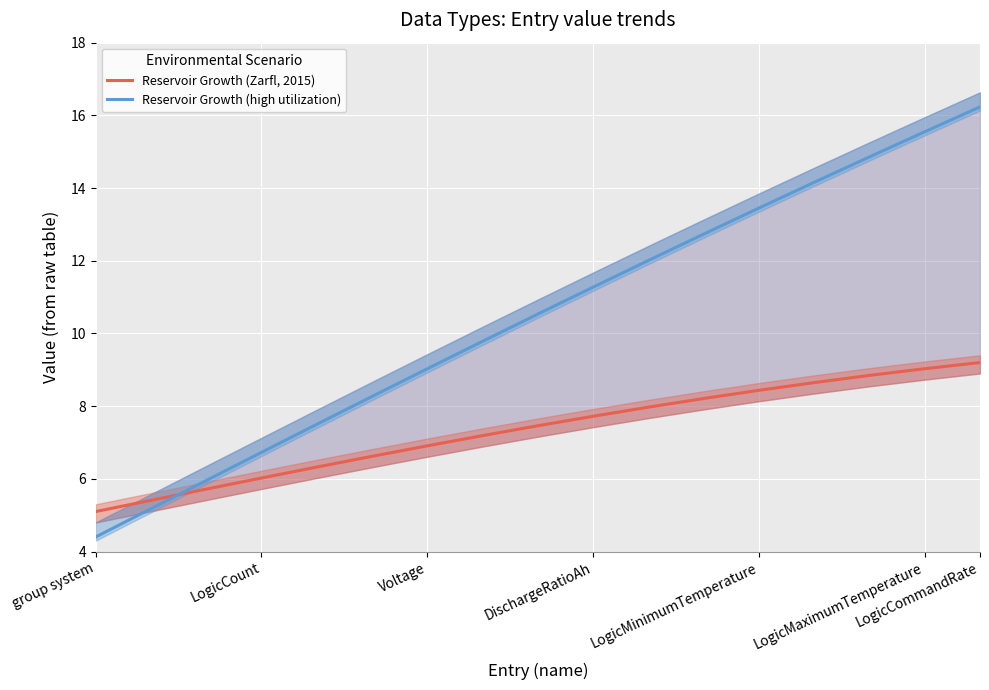

What is the approximate value of Reservoir Growth (Zarfl, 2015) at LogicMinimumTemperature?

8.4